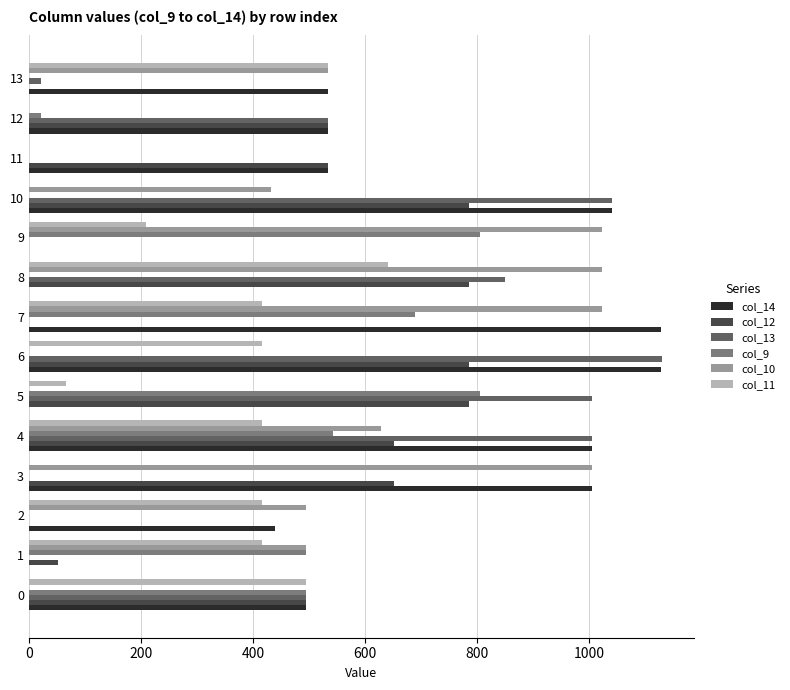

What is the sum of the col_9 values at 5 and 11?

804.0